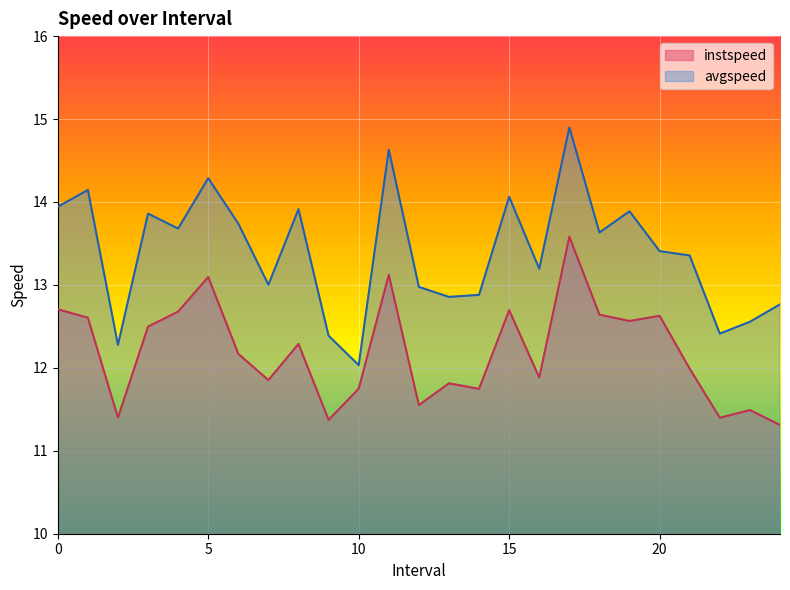

Reading left to right, what are all the values shown in this chart?

instspeed: 0.0=12.7	1.0=12.6	2.0=11.4	3.0=12.5	4.0=12.7	5.0=13.1	6.0=12.2	7.0=11.9	8.0=12.3	9.0=11.4	10.0=11.7	11.0=13.1	12.0=11.6	13.0=11.8	14.0=11.7	15.0=12.7	16.0=11.9	17.0=13.6	18.0=12.6	19.0=12.6	20.0=12.6	21.0=12.0	22.0=11.4	23.0=11.5	24.0=11.3
avgspeed: 0.0=13.9	1.0=14.1	2.0=12.3	3.0=13.9	4.0=13.7	5.0=14.3	6.0=13.7	7.0=13.0	8.0=13.9	9.0=12.4	10.0=12.0	11.0=14.6	12.0=13.0	13.0=12.9	14.0=12.9	15.0=14.1	16.0=13.2	17.0=14.9	18.0=13.6	19.0=13.9	20.0=13.4	21.0=13.4	22.0=12.4	23.0=12.6	24.0=12.8